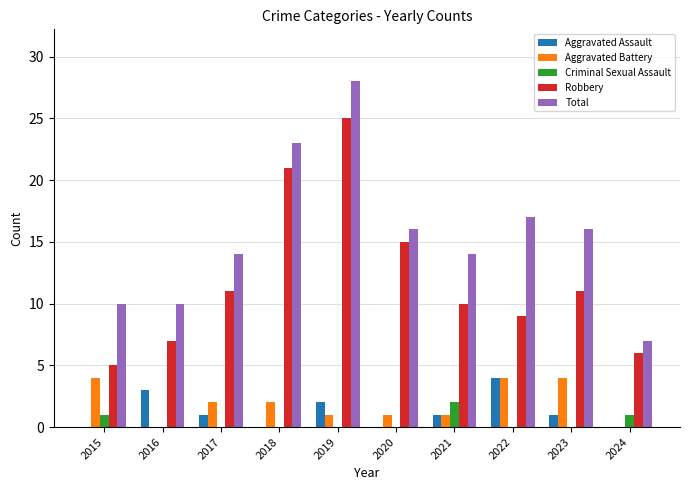

What is the approximate value of Total at 2021, to the nearest 5?

15